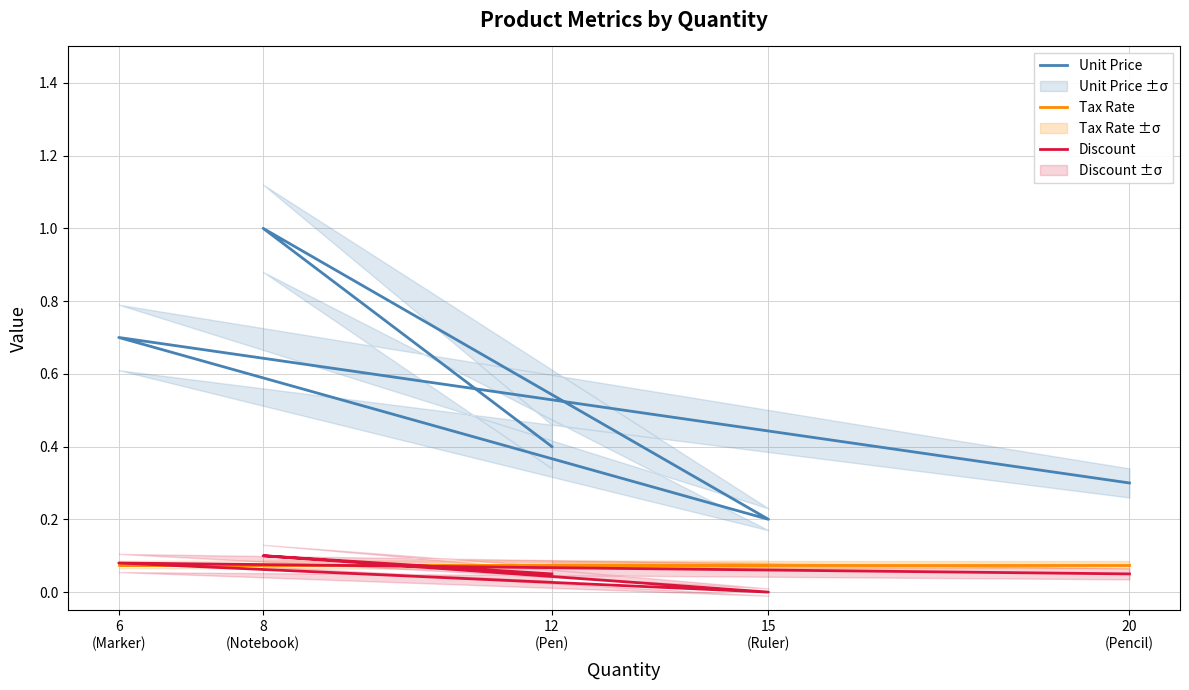

What is the sum of all Tax Rate values?

0.4